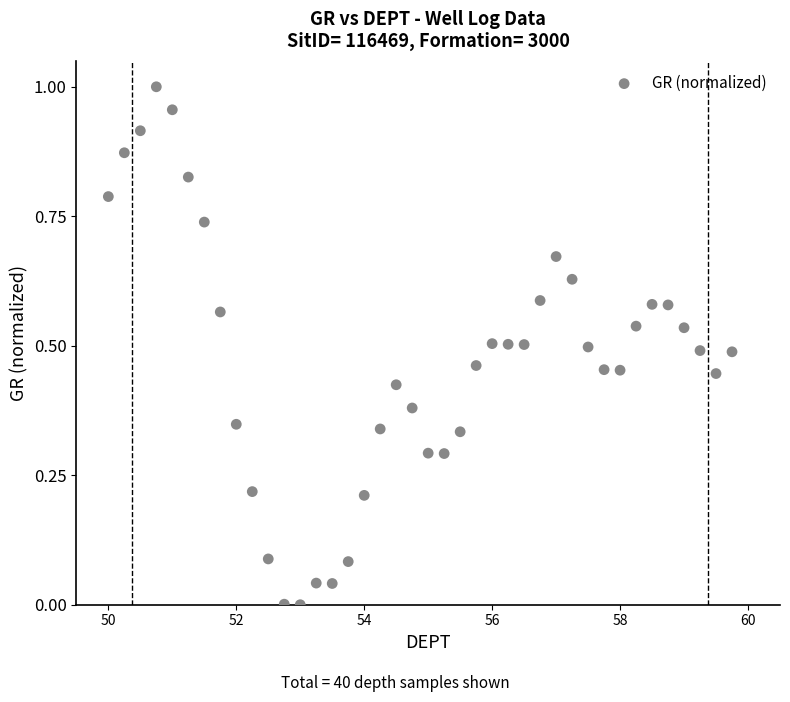

What is the range of X values (max minus min)?

9.8